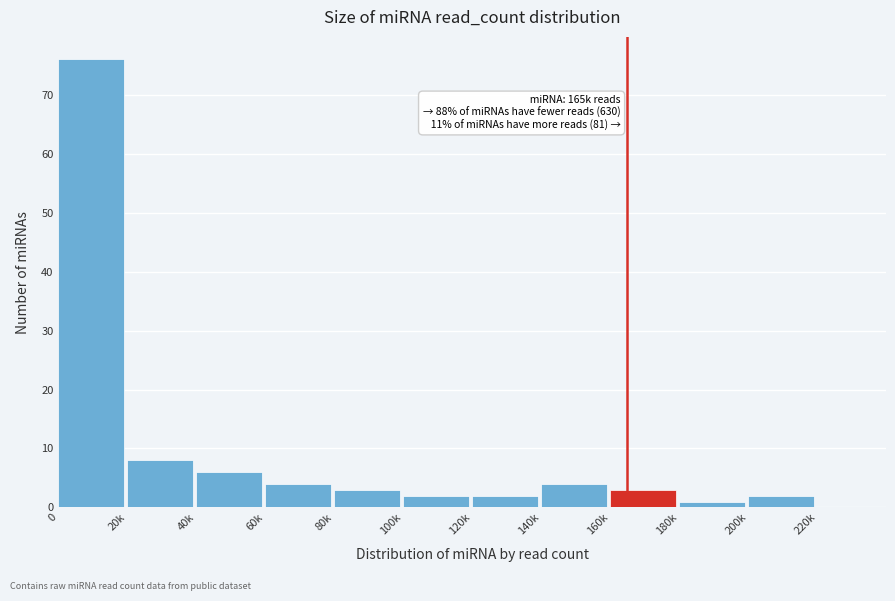

Reading left to right, list all the values displayed in this chart.

0=76	20k=8	40k=6	60k=4	80k=3	100k=2	120k=2	140k=4	160k=3	180k=1	200k=2	220k=0